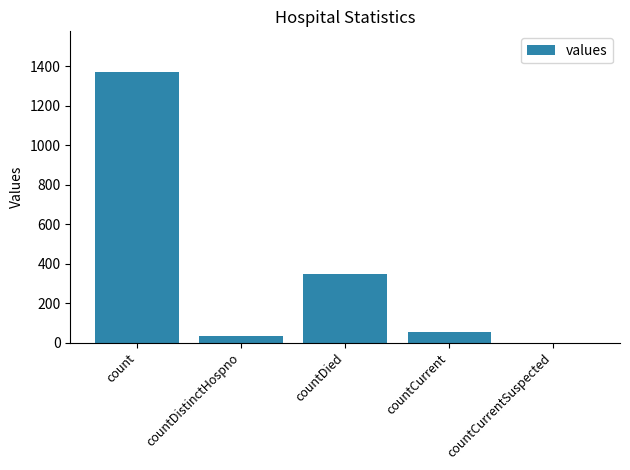

Where does the data first go above 52?

count